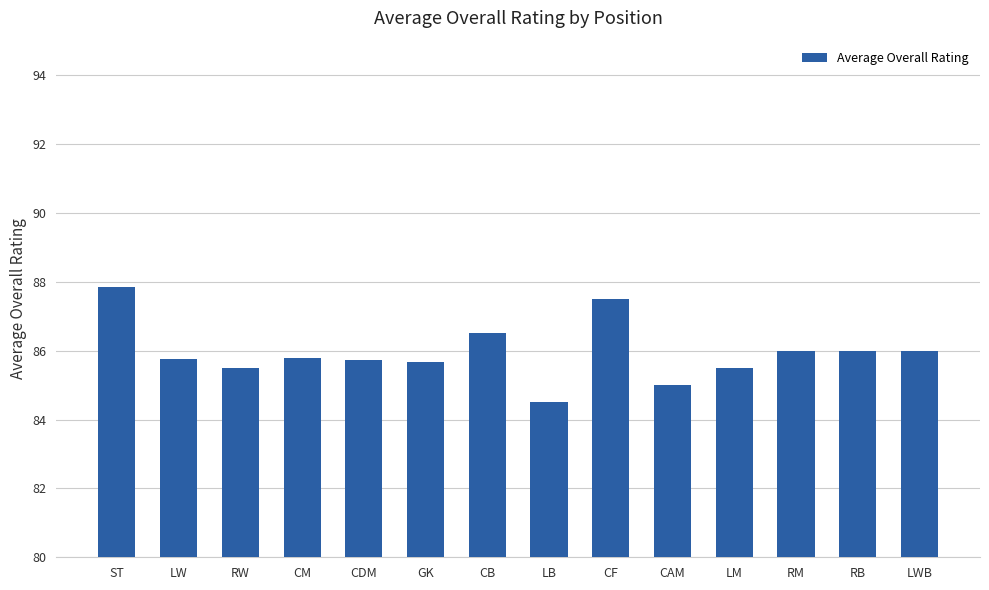

What is the label of the 12th bar from the right?

RW